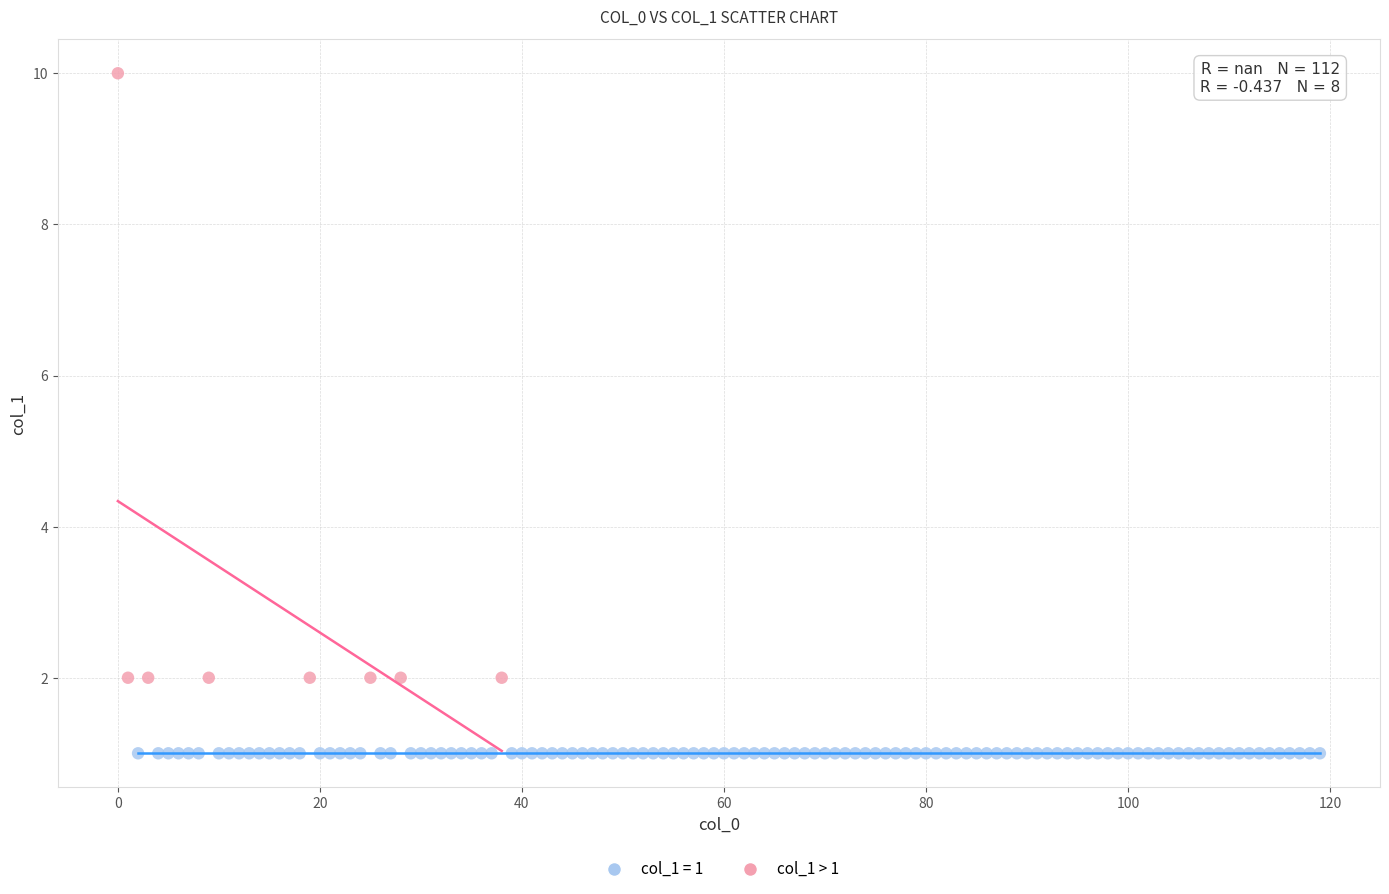

Which series contains the highest Y value?

col_1 > 1